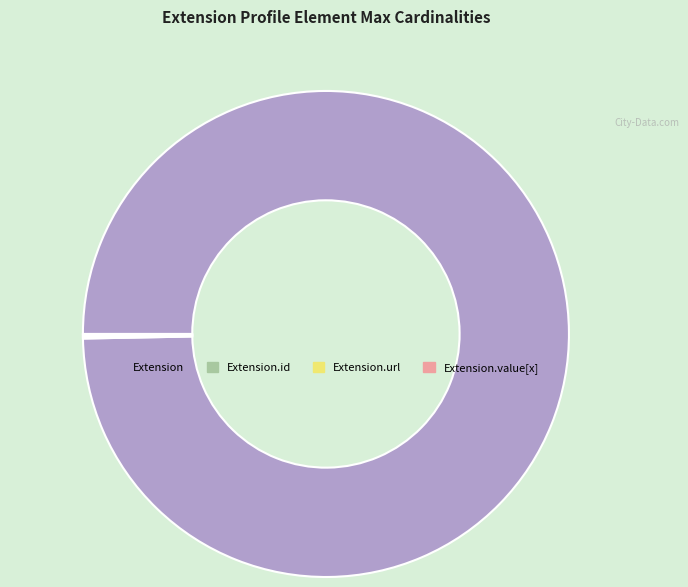

The Extension slice represents 100% of the pie. True or false?

True